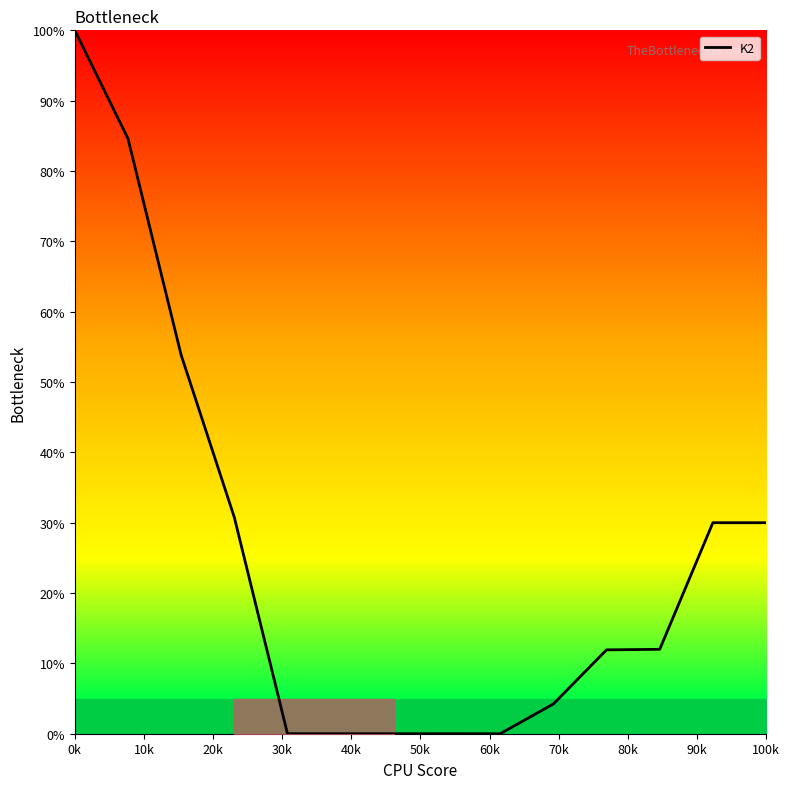

What is the greatest value displayed?

100.0